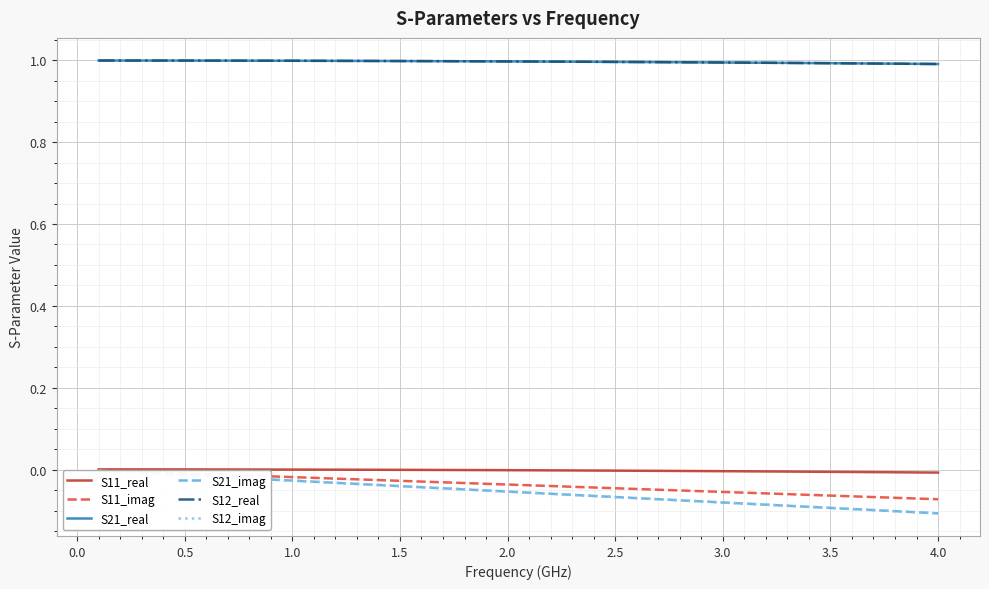

What is the average value of the S21_real series?

1.0